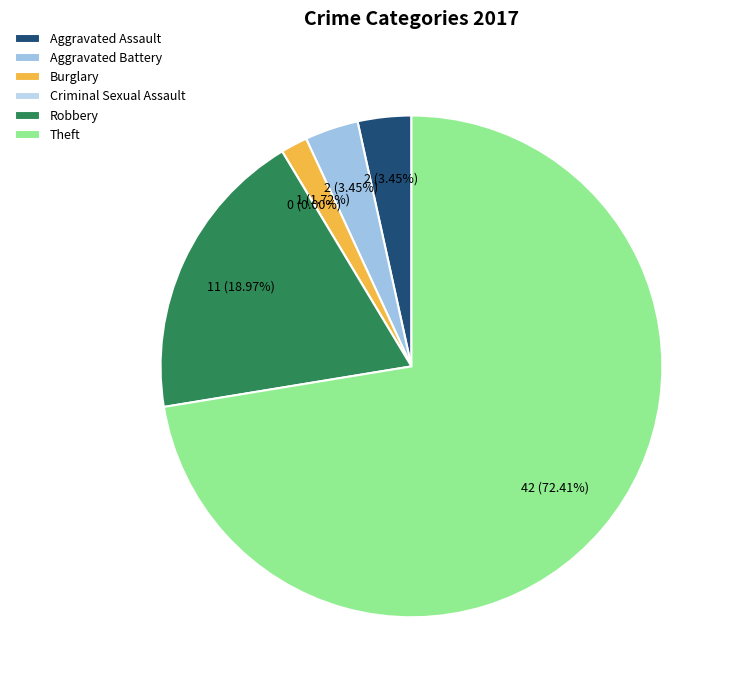

To the nearest percent, what percentage of the pie is Robbery?

19%